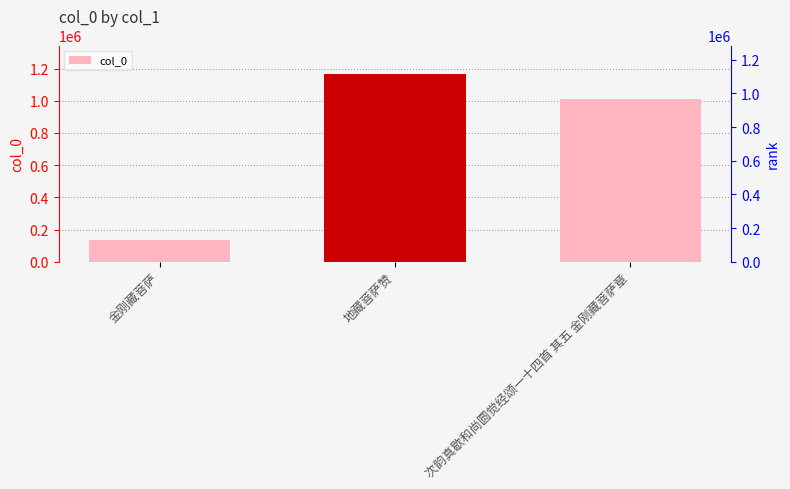

The value at 金刚藏菩萨 is 133629. True or false?

True